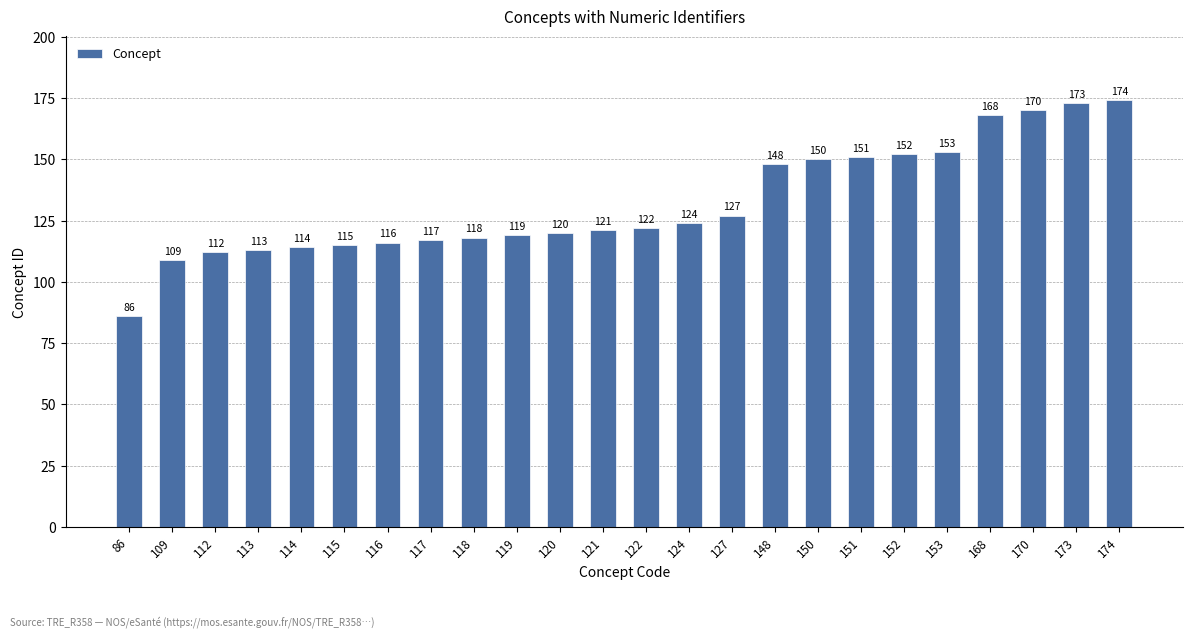

Rank the categories by value from highest to lowest.

174, 173, 170, 168, 153, 152, 151, 150, 148, 127, 124, 122, 121, 120, 119, 118, 117, 116, 115, 114, 113, 112, 109, 86